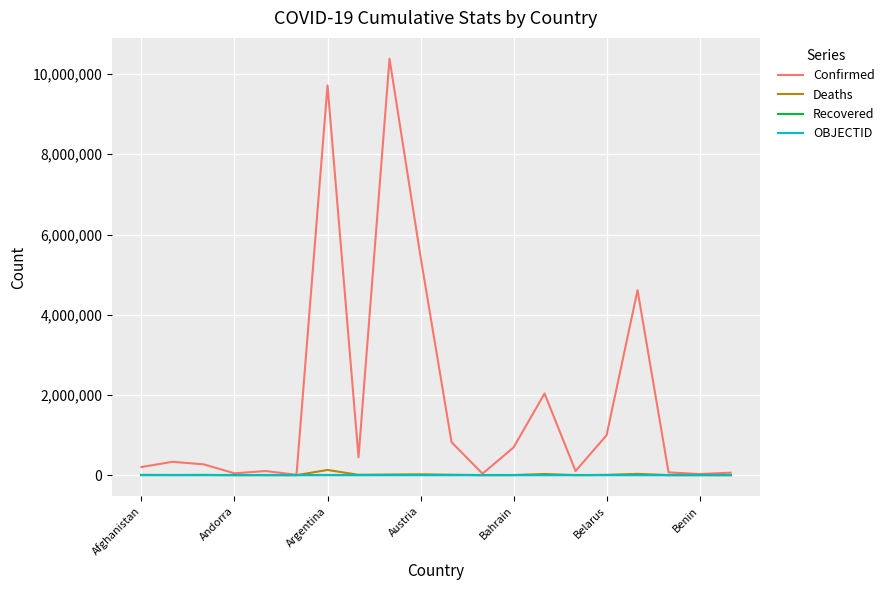

Which series has the largest range (max minus min)?

Confirmed